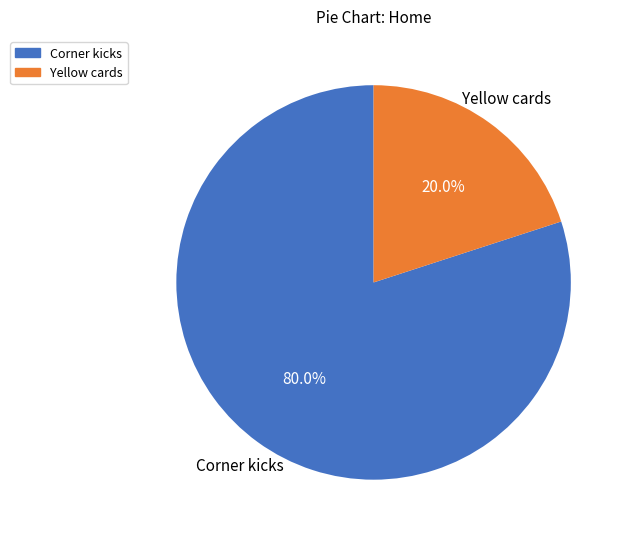

What percentage is the Yellow cards slice, to the nearest percent?

20%